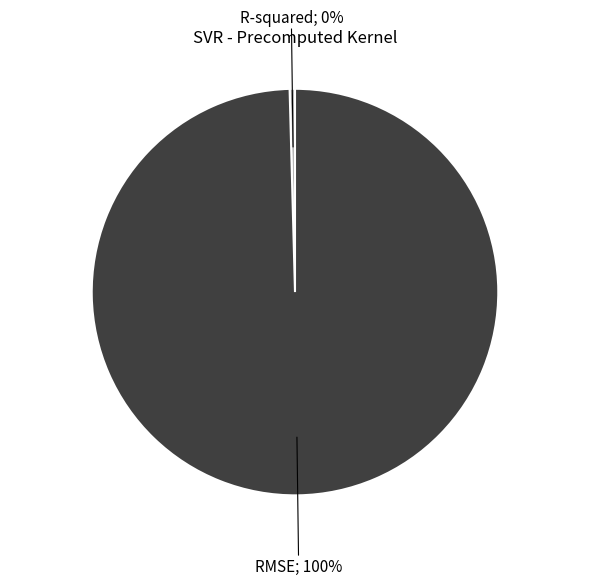

To the nearest percent, what is the average slice percentage?

50%